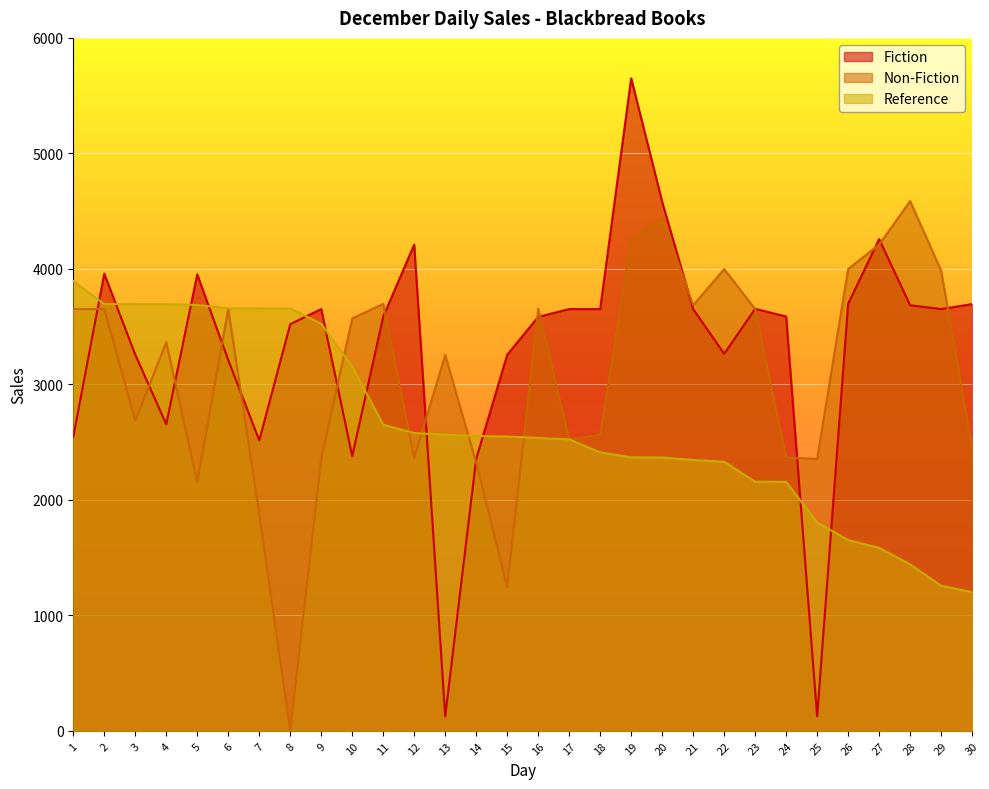

Is it true that Fiction equals 125 at 25?

True